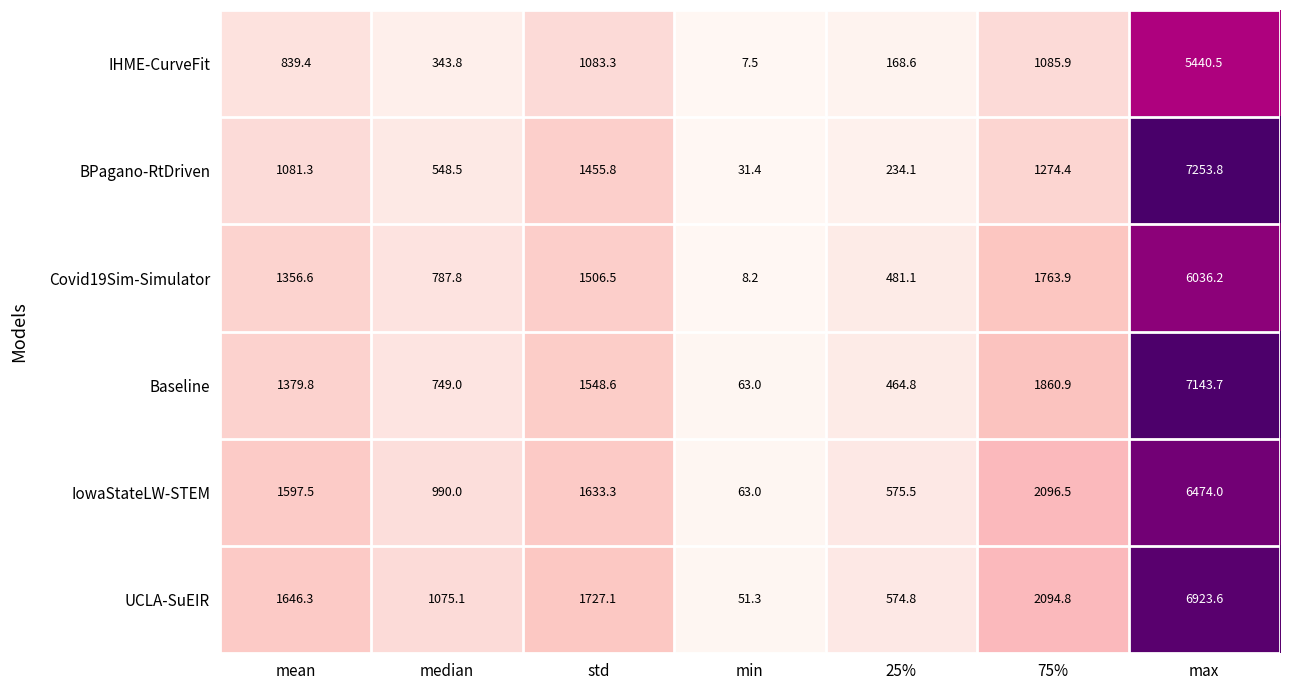

Rank the series by their maximum value, from lowest to highest.

IHME-CurveFit, Covid19Sim-Simulator, IowaStateLW-STEM, UCLA-SuEIR, Baseline, BPagano-RtDriven